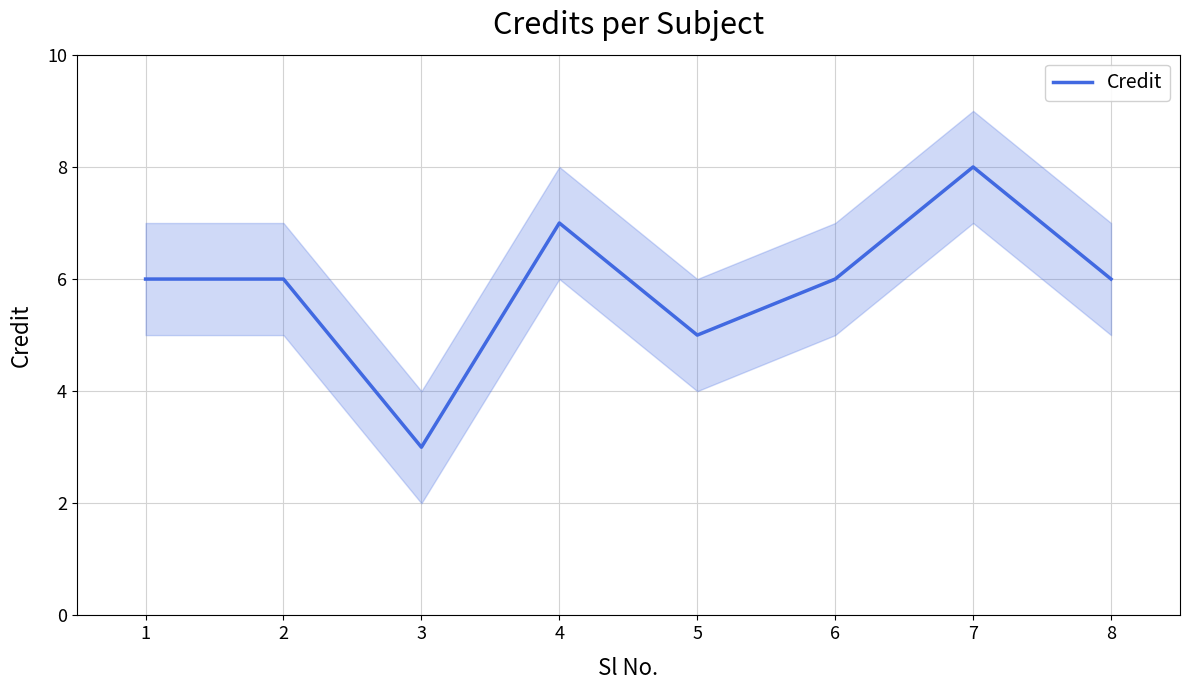

What is the lowest value of the Credit series?

3